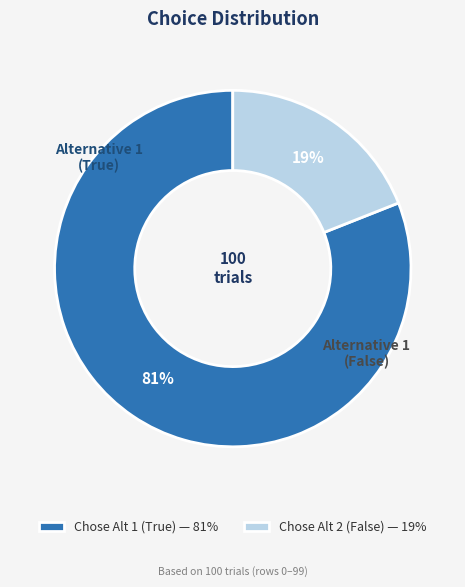

Is the sum of Chose Alt 1 (True) — 81% and Chose Alt 2 (False) — 19% greater than half?

Yes